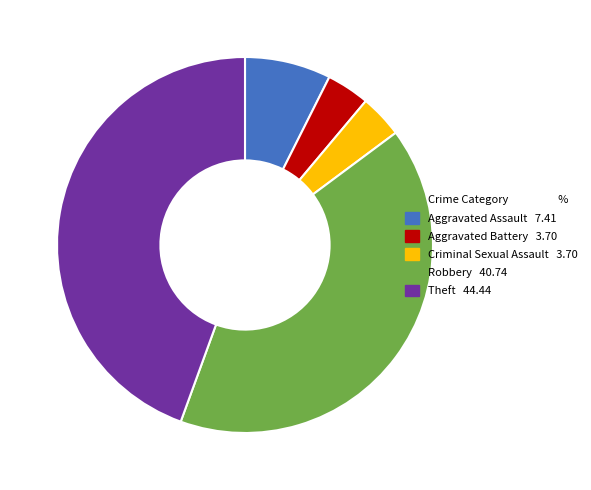

Is there any slice that represents more than half of the pie?

No